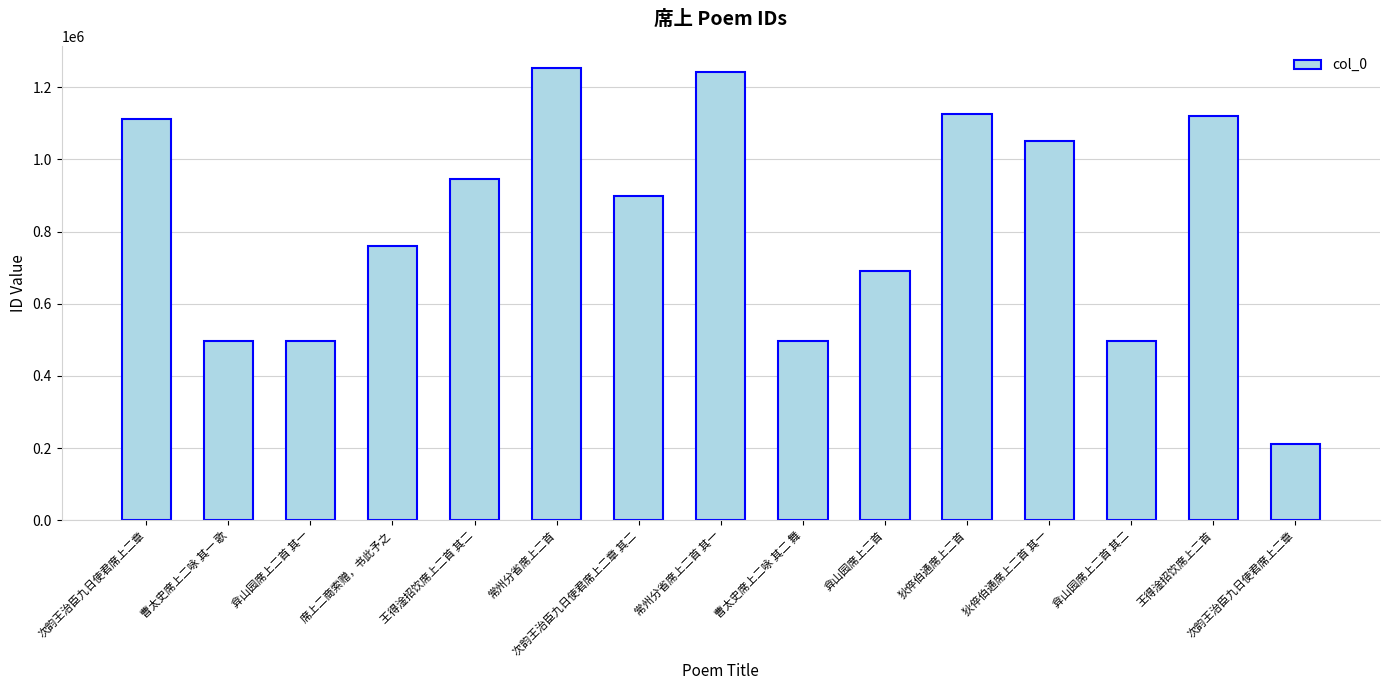

What is the maximum value shown in the chart?

1252193